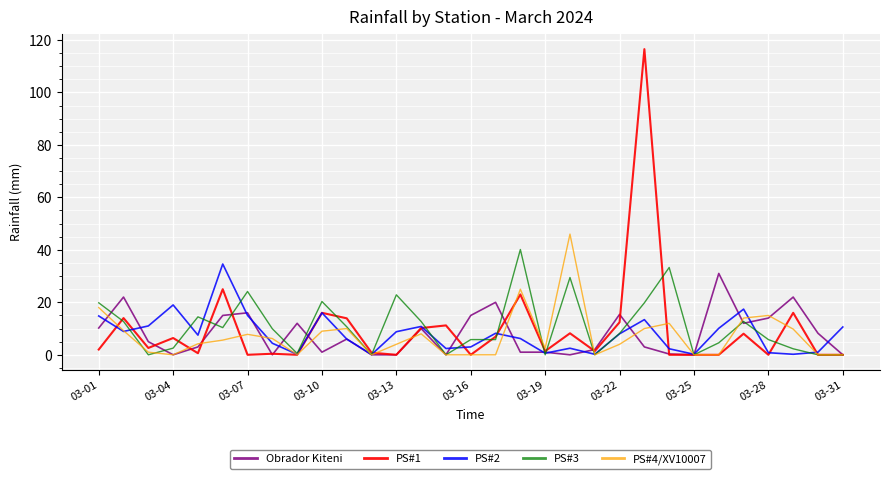

What is the maximum value shown in the chart?

116.5